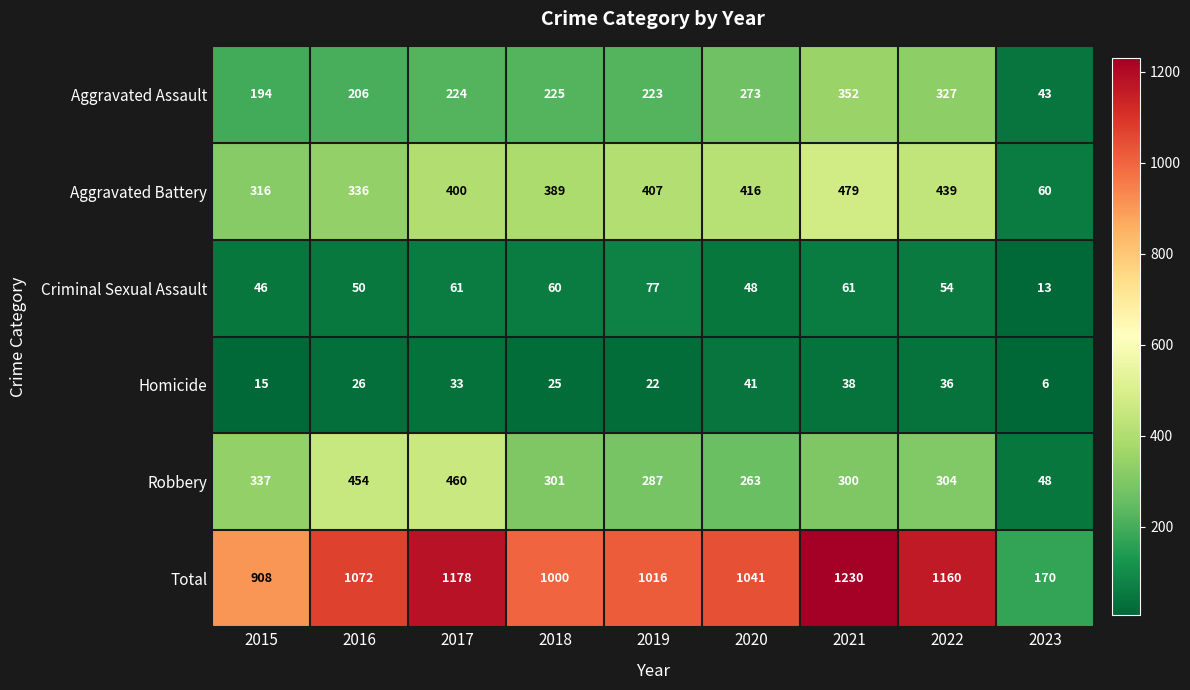

What is the spread (max minus min) of values at 2017?

1145